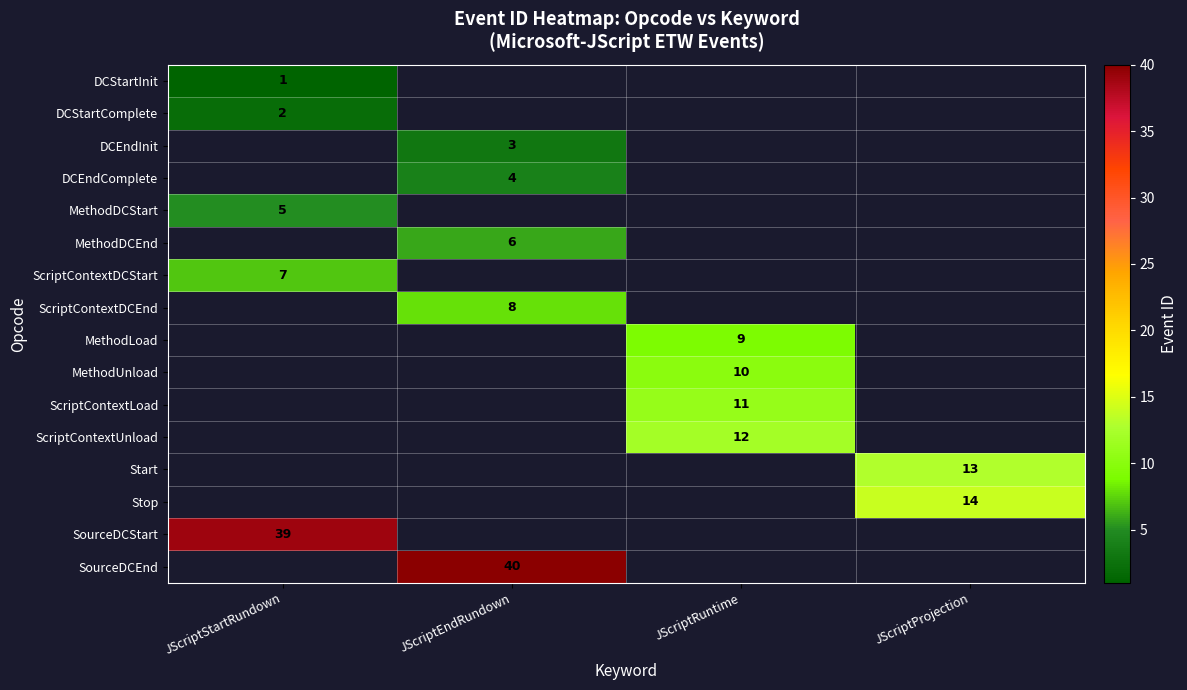

True or false: MethodDCStart has a value of 5 at JScriptStartRundown.

True